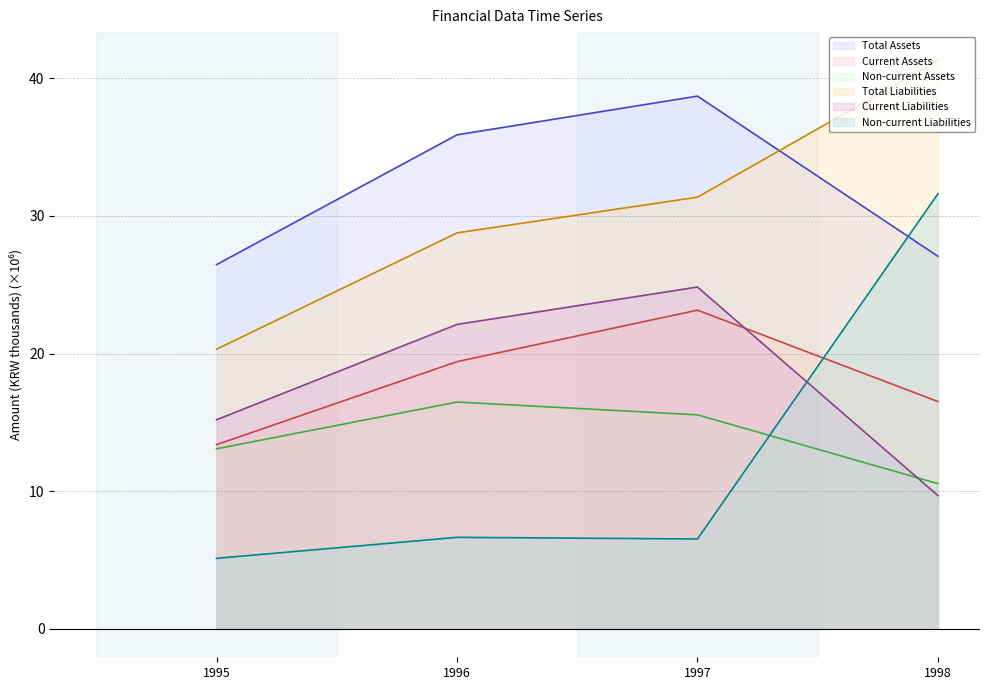

True or false: Current Liabilities has a value of 24.8 at 1997.

True